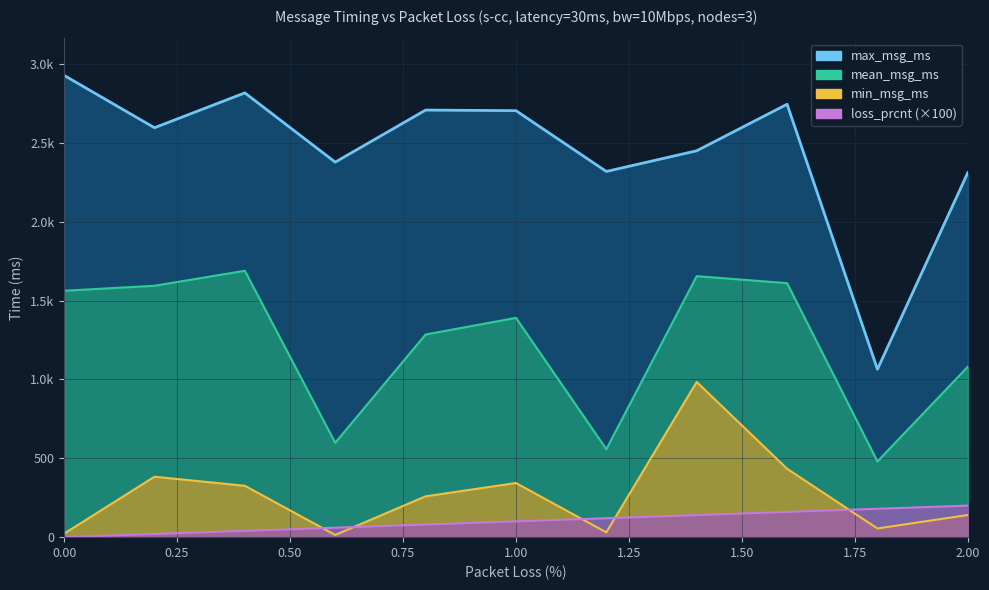

How many series are shown in this chart?

4